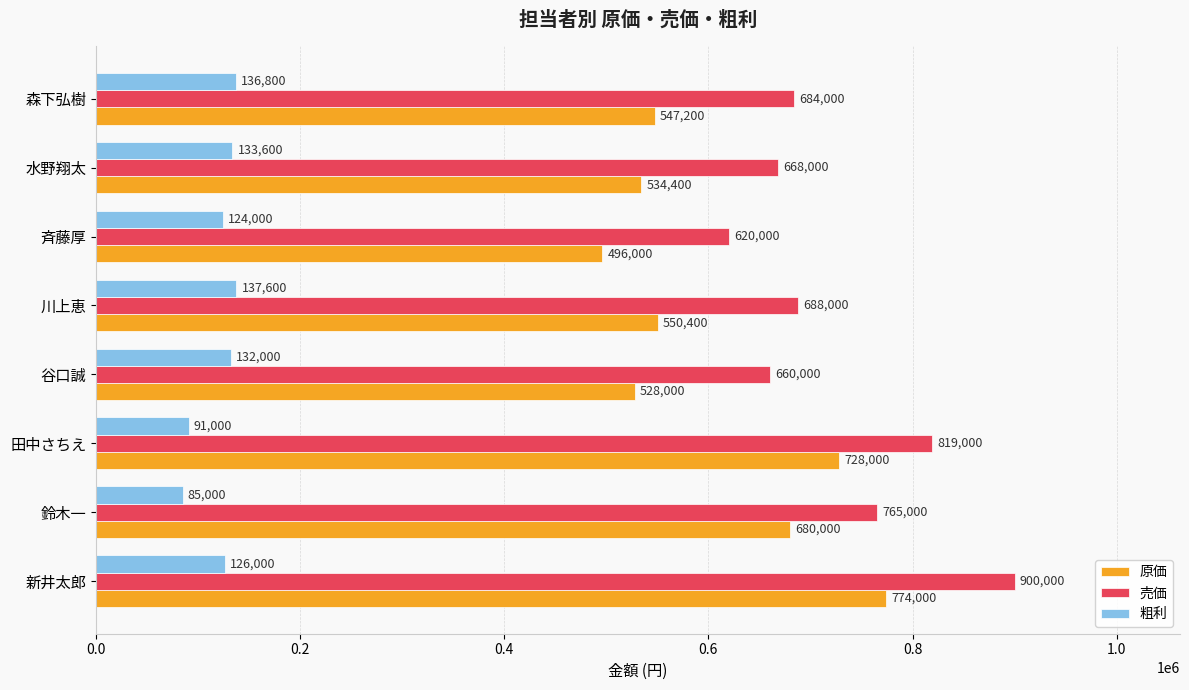

List the series in order of their peak value, lowest first.

粗利, 原価, 売価